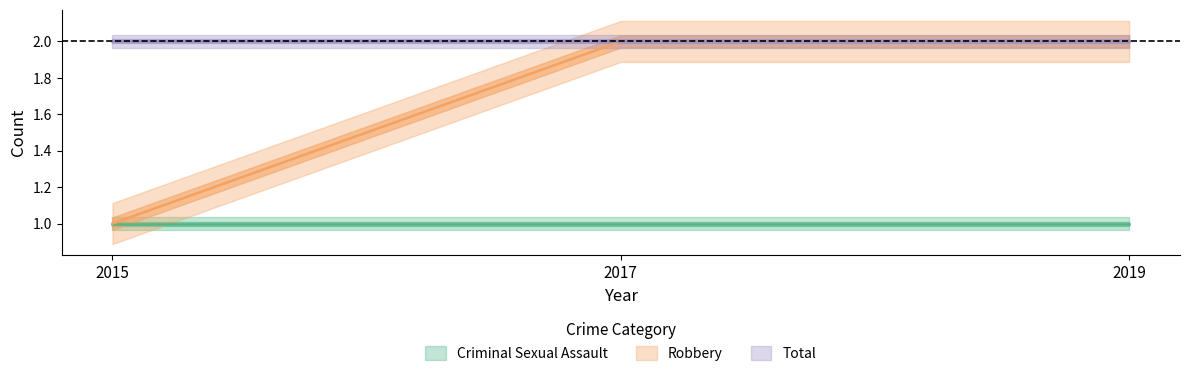

Between 2015 and 2017, which series saw the biggest shift?

Robbery